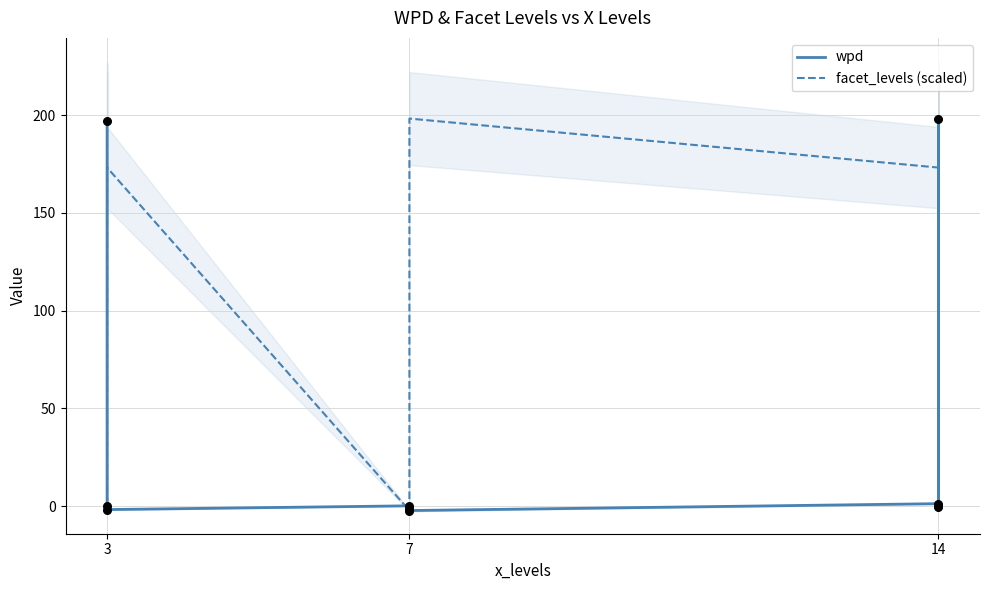

Which series contains the highest Y value?

wpd